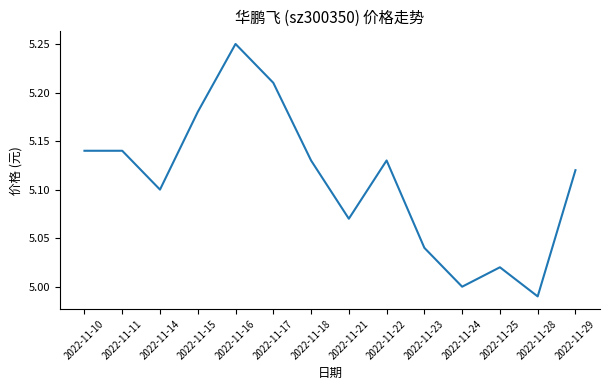

Which label corresponds to the smallest value in the chart?

2022-11-28